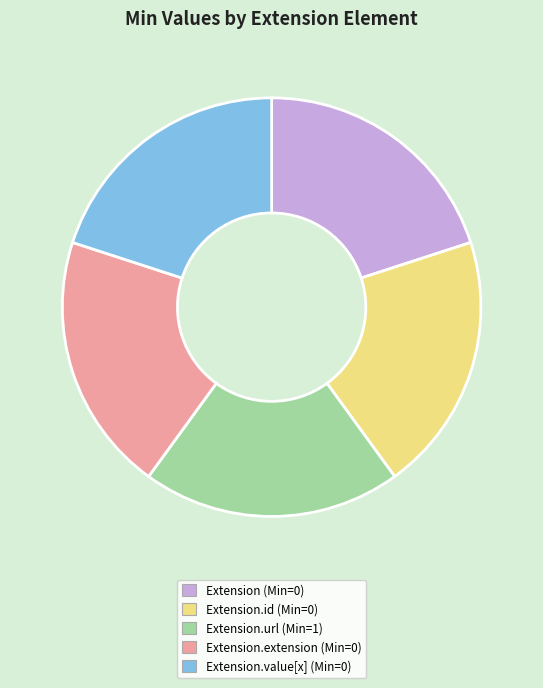

Is there a majority slice in this chart?

No